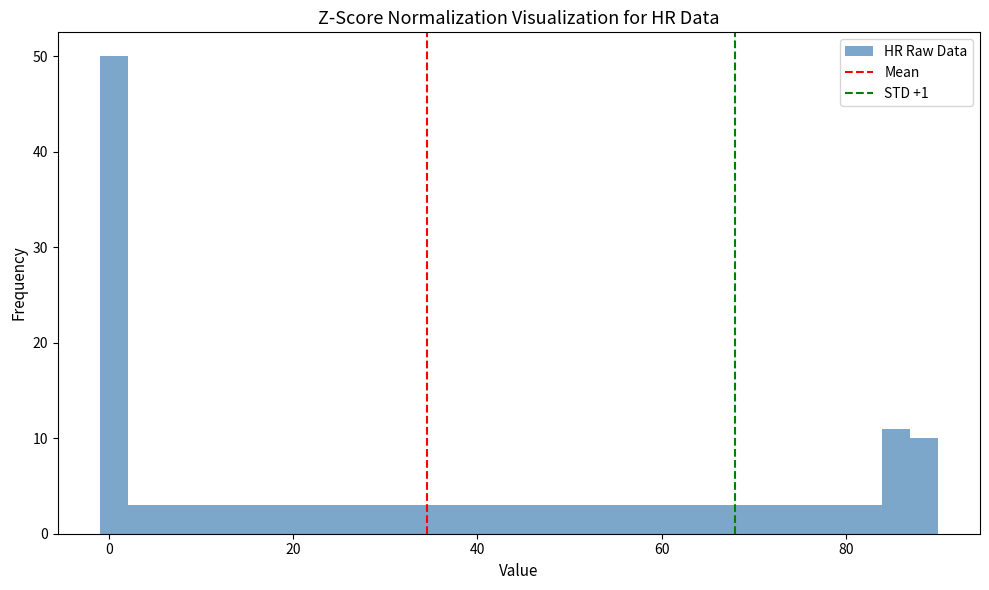

Read against the x-axis, roughly where is the centre of the tallest bar?

0